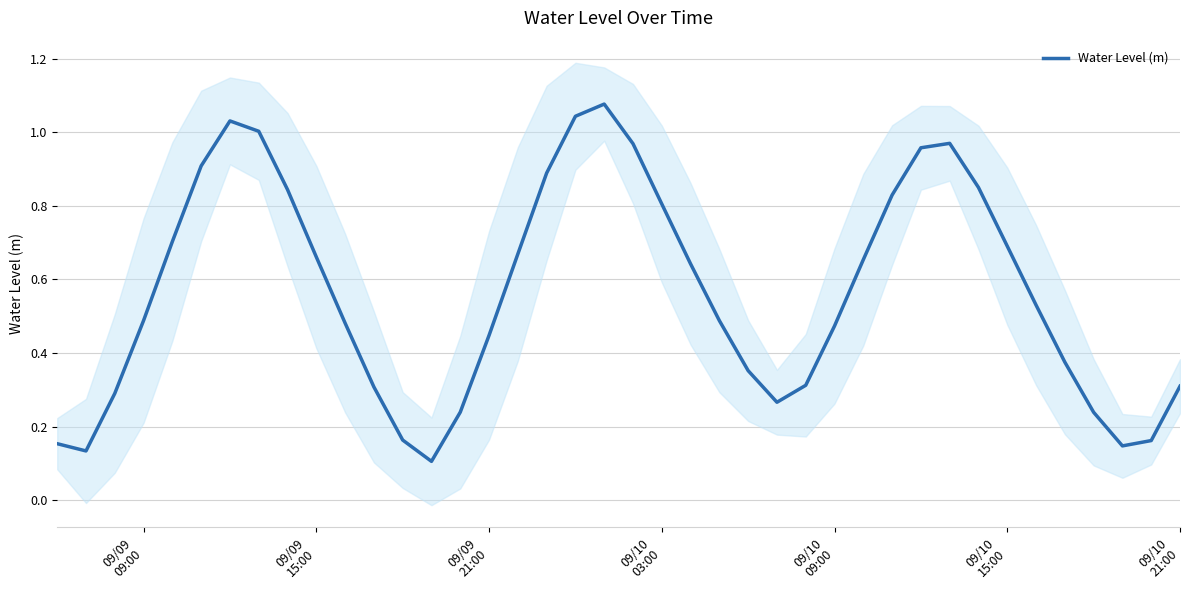

Reading right to left, what are all the values shown in this chart?

0.3	0.2	0.1	0.2	0.4	0.5	0.7	0.8	1.0	1.0	0.8	0.7	0.5	0.3	0.3	0.4	0.5	0.6	0.8	1.0	1.1	1.0	0.9	0.7	0.4	0.2	0.1	0.2	0.3	0.5	0.7	0.8	1.0	1.0	0.9	0.7	0.5	0.3	0.1	0.2